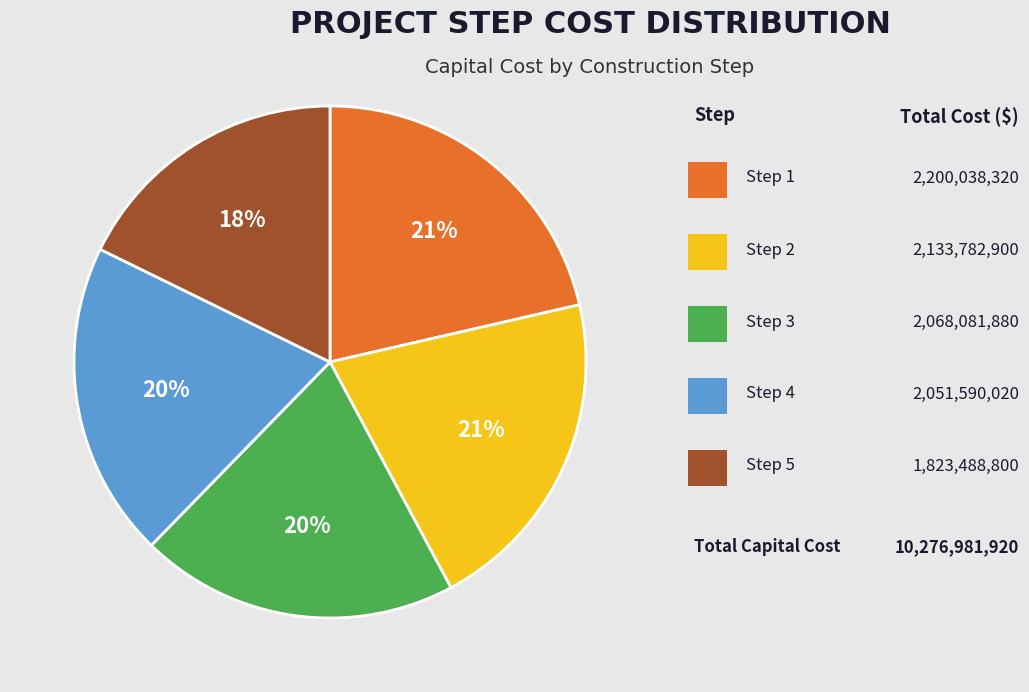

To the nearest percent, what is the average slice percentage?

20%